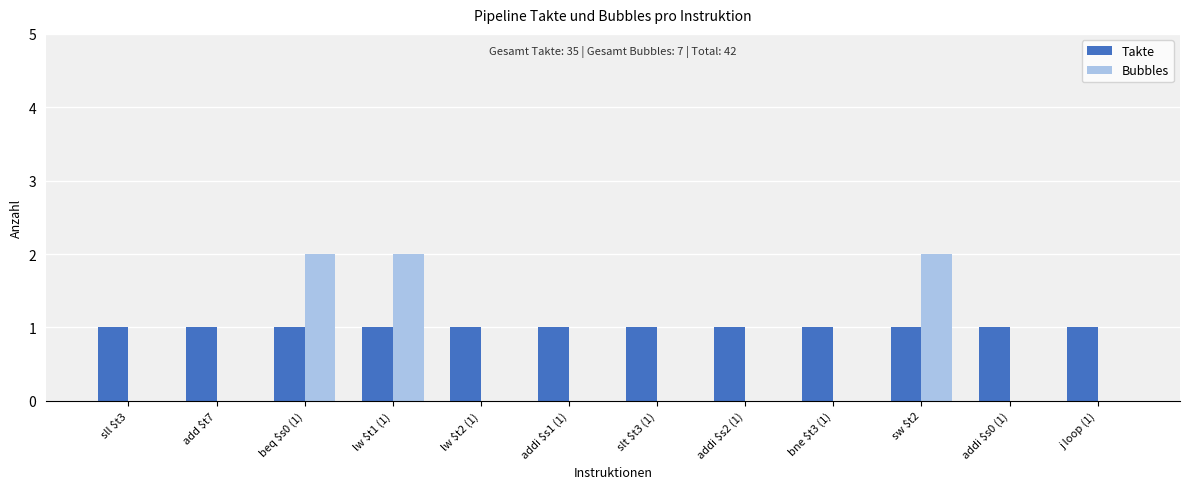

What is the sum of all Takte values?

12